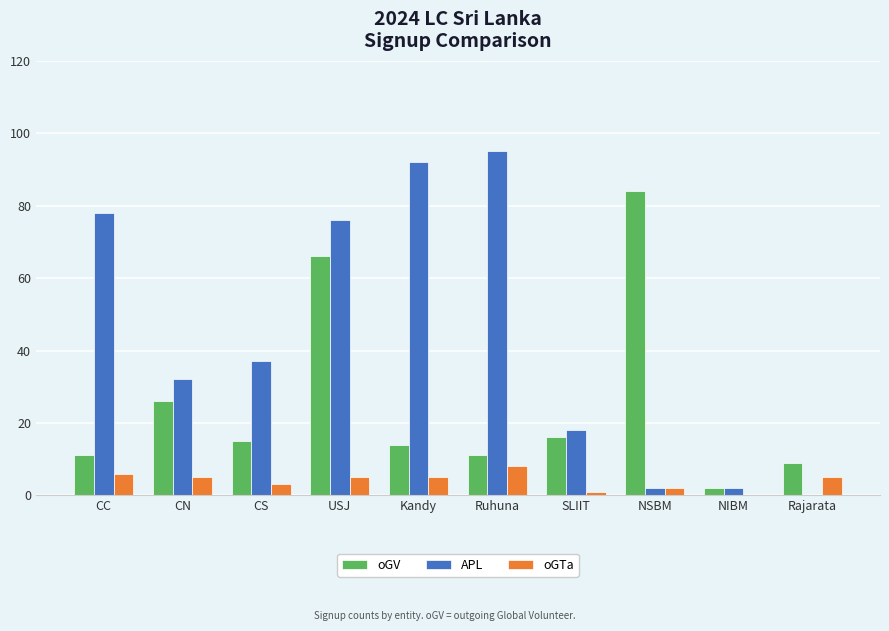

Where is oGV nearest to the value 43?

CN